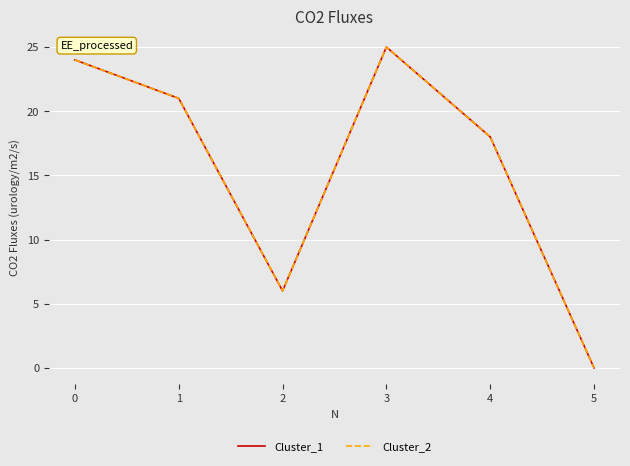

True or false: Cluster_1 has more than 0 interior local peaks.

True